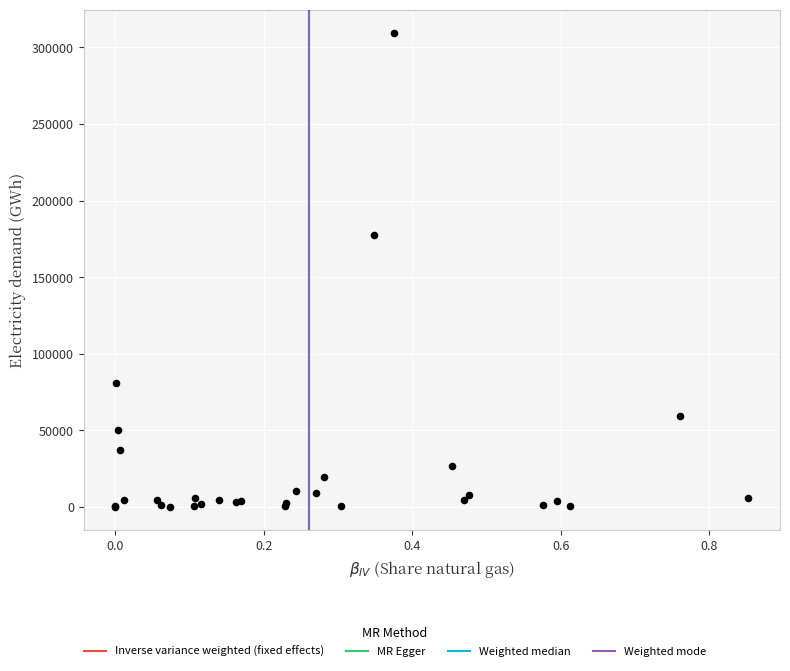

What Y value in the scatter plot is closest to 154724?

177627.6